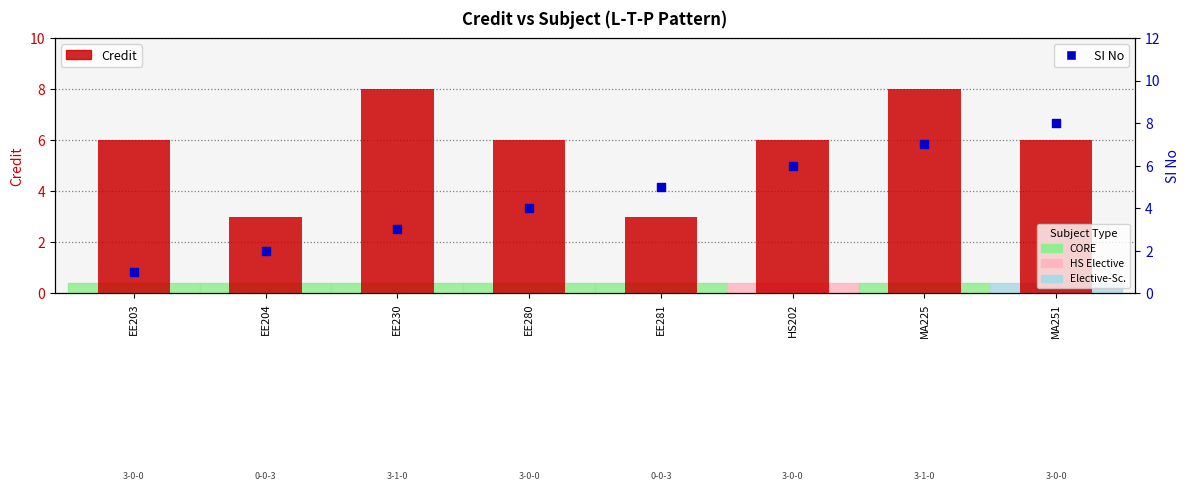

At which category is the sum across all series the highest?

MA225